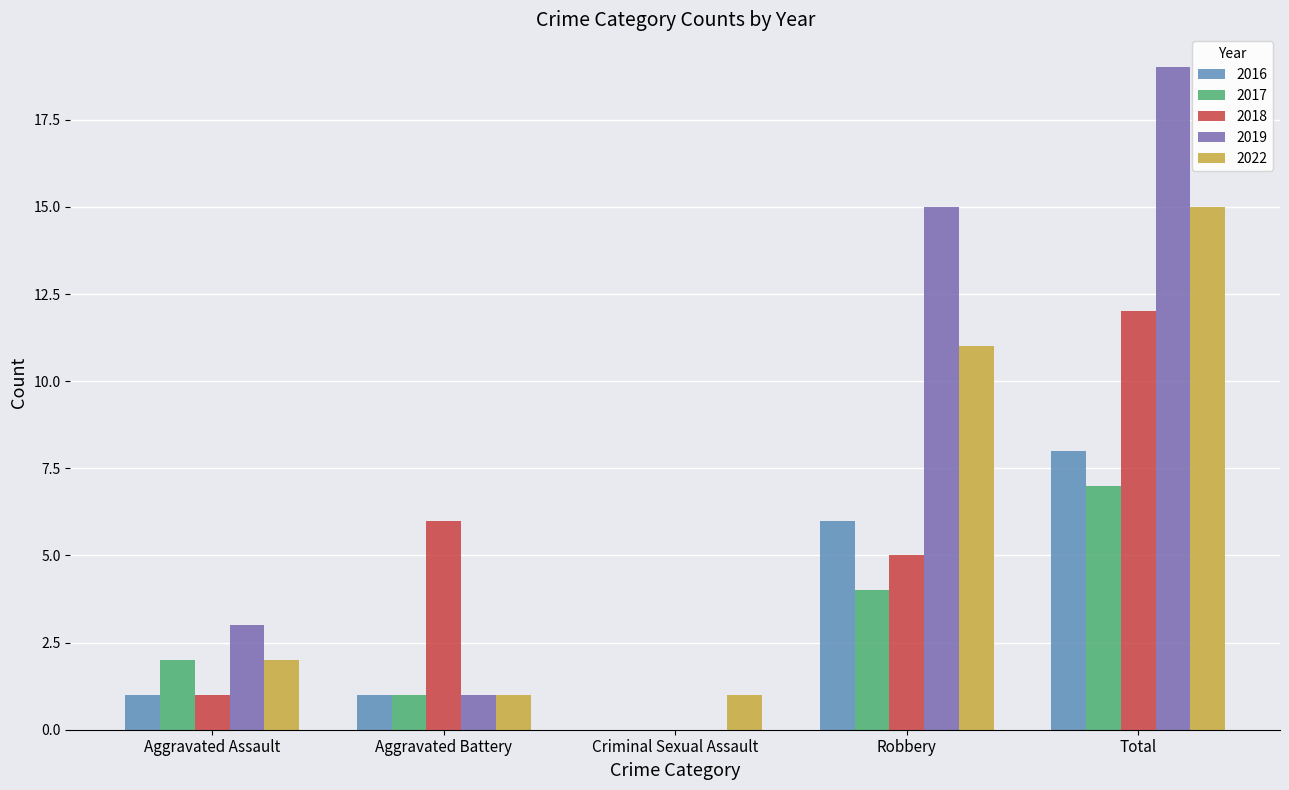

What is the sum of all 2022 values?

30